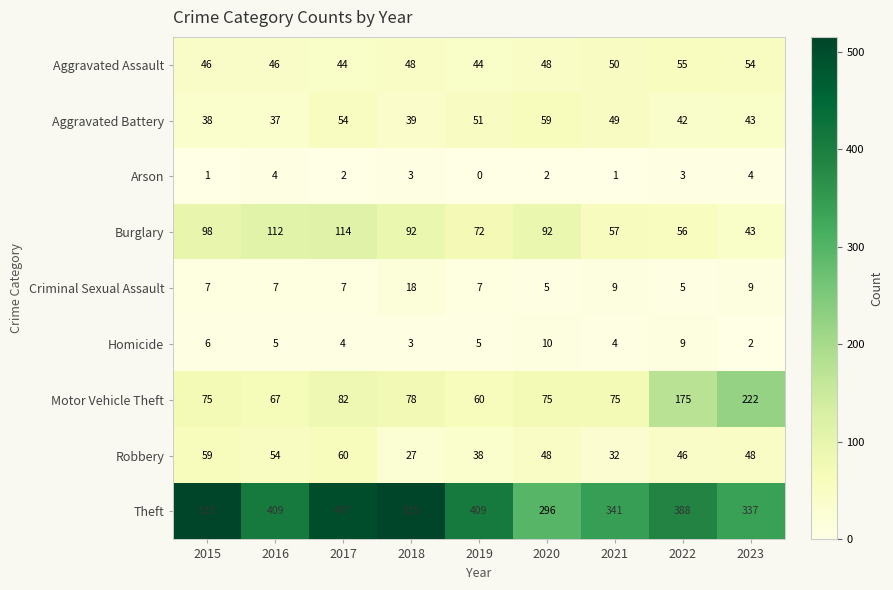

Rank the series at 2022 from lowest to highest value.

Arson, Criminal Sexual Assault, Homicide, Aggravated Battery, Robbery, Aggravated Assault, Burglary, Motor Vehicle Theft, Theft